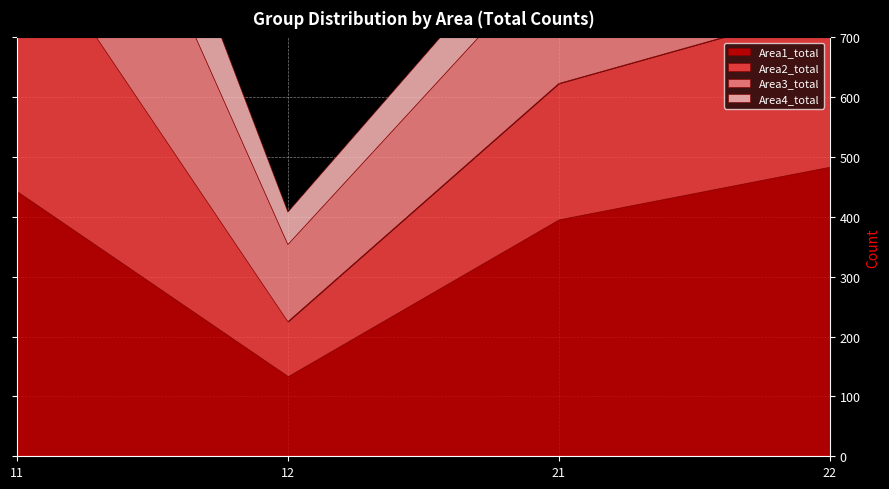

True or false: Area2_total and Area4_total cross at least once.

False